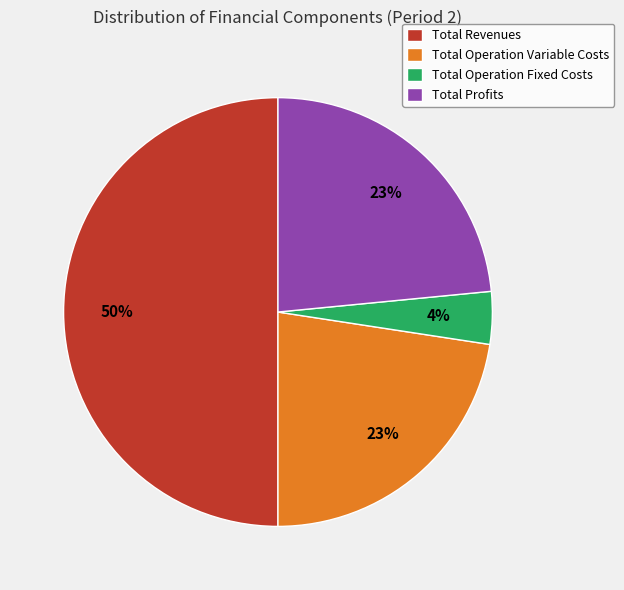

Is the sum of Total Operation Variable Costs and Total Profits greater than half?

No